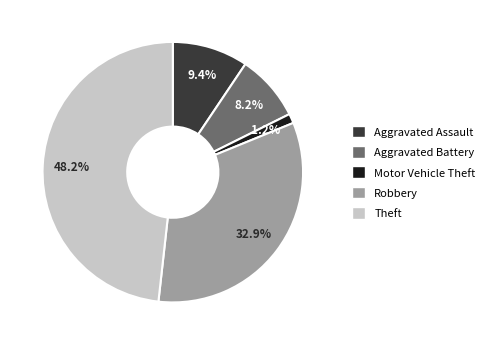

What is the smallest slice in the pie chart?

Motor Vehicle Theft